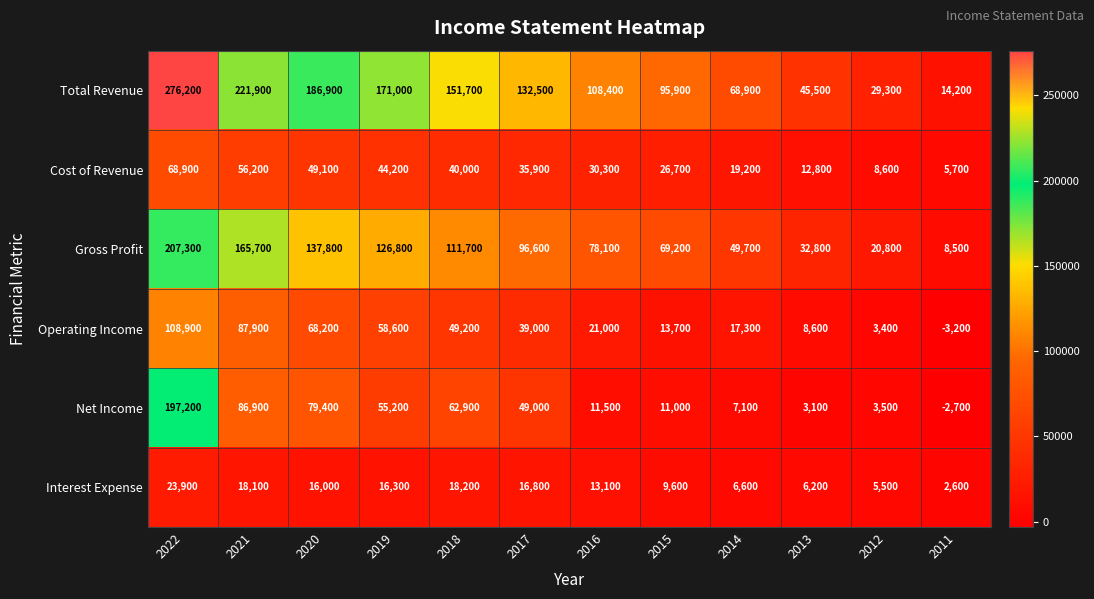

Which series changed the most between 2017 and 2014?

Total Revenue